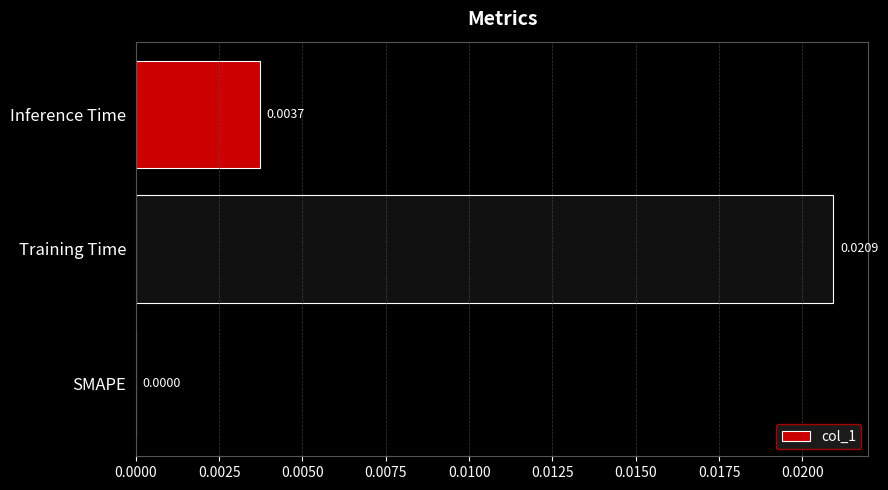

How many data points does each series have?

3